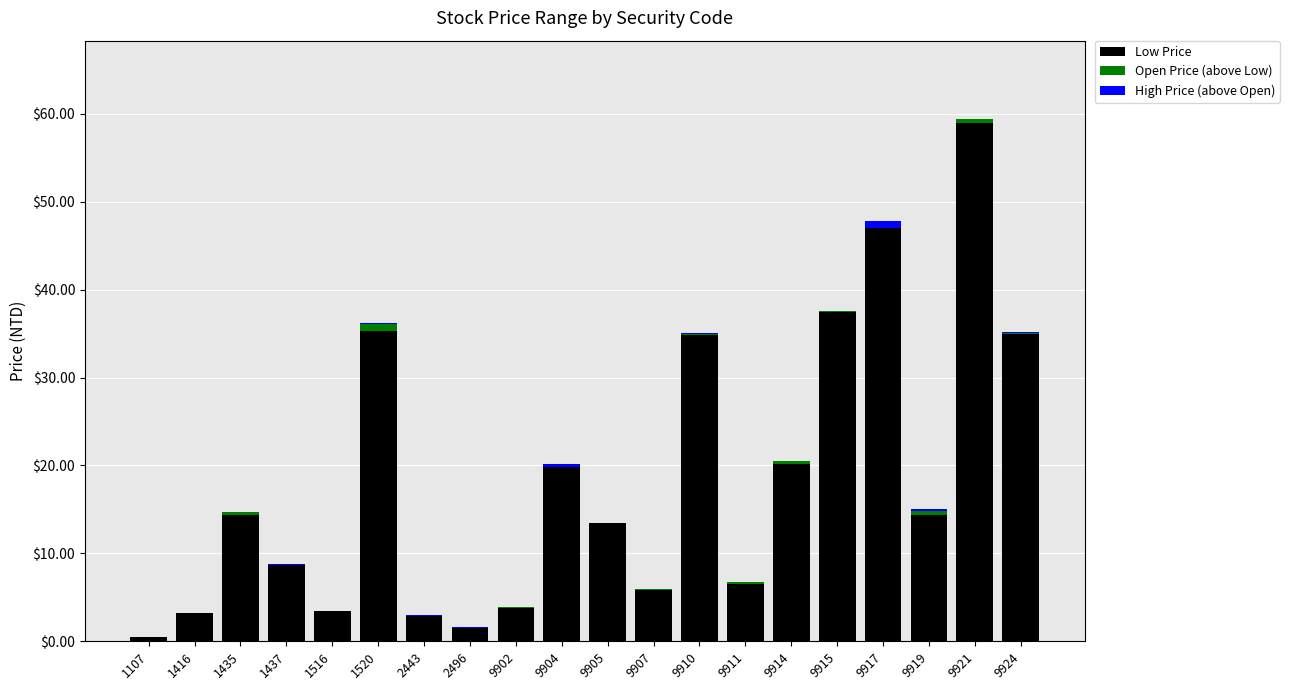

At which label does Low Price first exceed 14?

1435